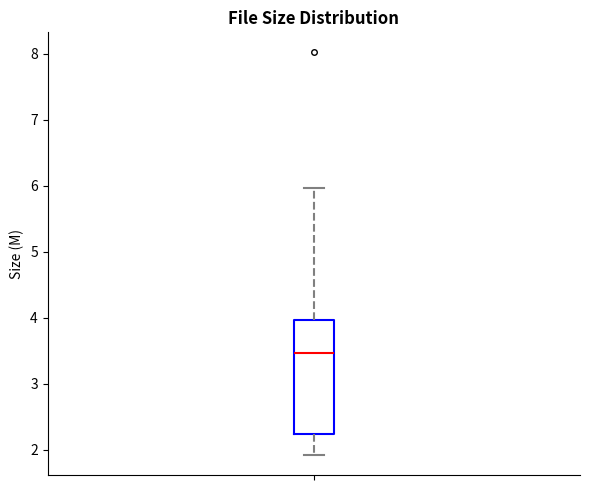

Where is the lower edge of the box on the y-axis? The values are not printed on the chart, so give them approximately, as read against the axis.

2.2